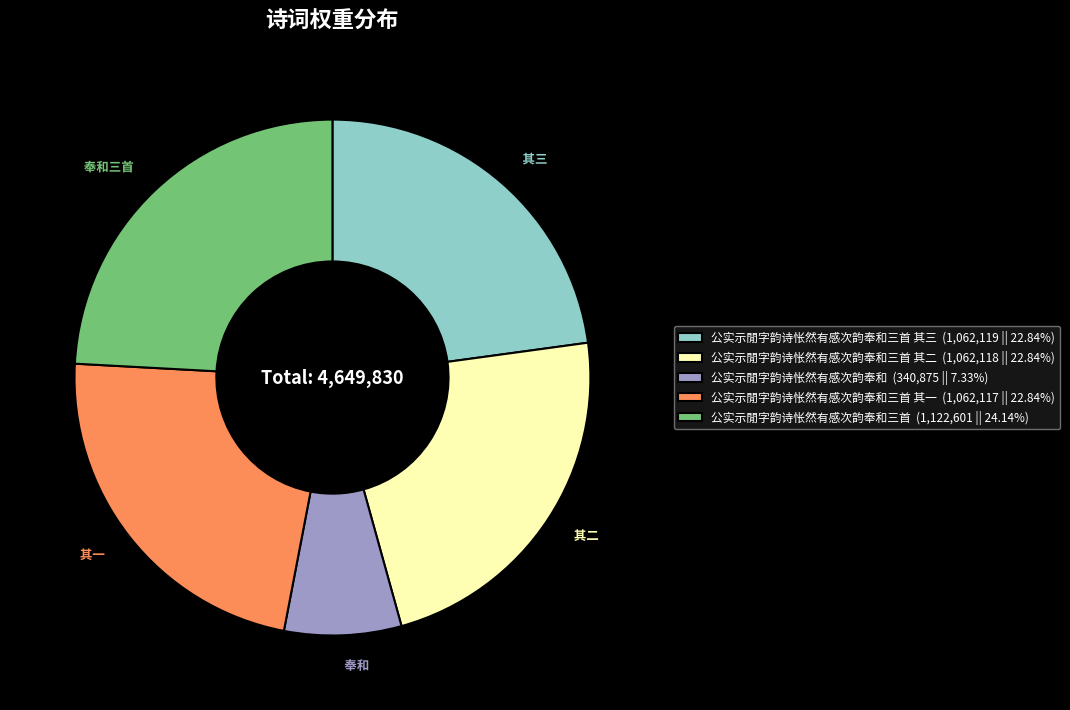

Count the number of slices in the pie.

5